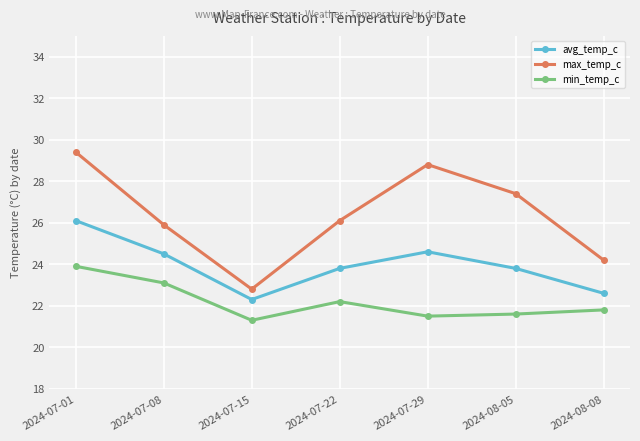

What is the maximum value for avg_temp_c?

26.1